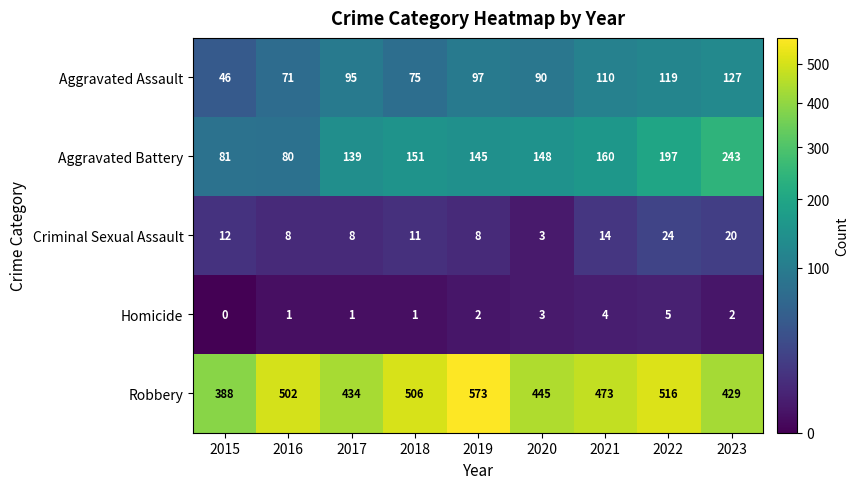

Which series changed the most between 2017 and 2022?

Robbery